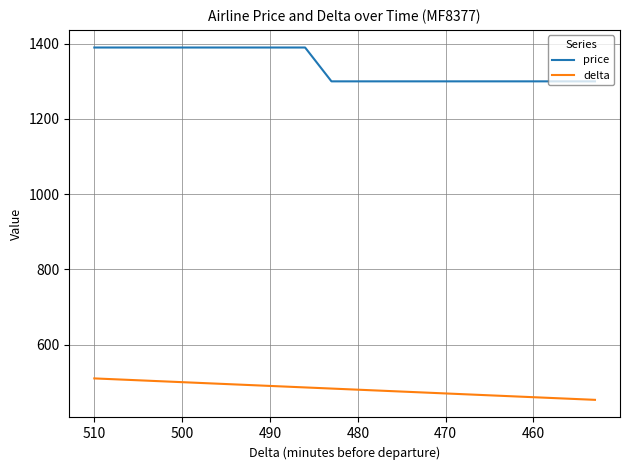

Rank the series by their average value, from lowest to highest.

delta, price